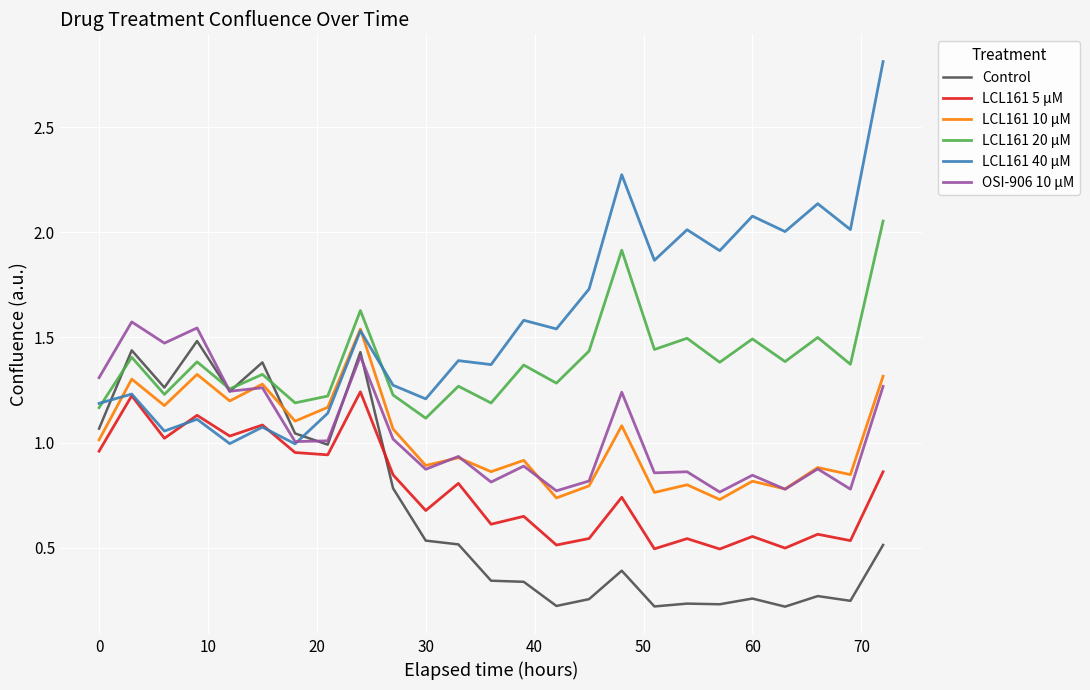

What are all the series names shown in the legend?

Control, LCL161 5 µM, LCL161 10 µM, LCL161 20 µM, LCL161 40 µM, OSI-906 10 µM